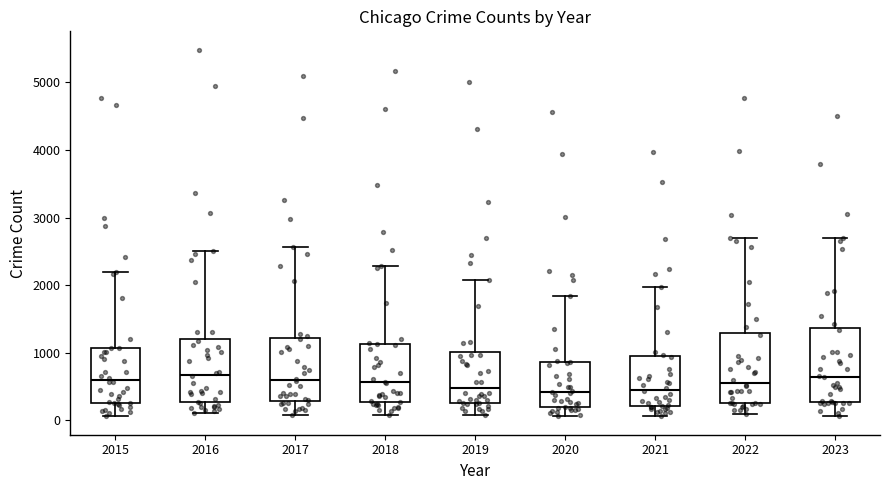

Reading left to right, transcribe this box plot: for each box, give where its median line is, the range the box spans, and where its two whiskers end, as read against the y-axis. The values are not printed on the chart, so give them approximately, as read against the axis.

2015: median 600, box 300 to 1100, whiskers 100 to 2200
2016: median 700, box 300 to 1200, whiskers 100 to 2500
2017: median 600, box 300 to 1200, whiskers 100 to 2600
2018: median 600, box 300 to 1100, whiskers 100 to 2300
2019: median 500, box 300 to 1000, whiskers 100 to 2100
2020: median 400, box 200 to 900, whiskers 100 to 1800
2021: median 500, box 200 to 900, whiskers 100 to 2000
2022: median 600, box 300 to 1300, whiskers 100 to 2700
2023: median 600, box 300 to 1400, whiskers 100 to 2700